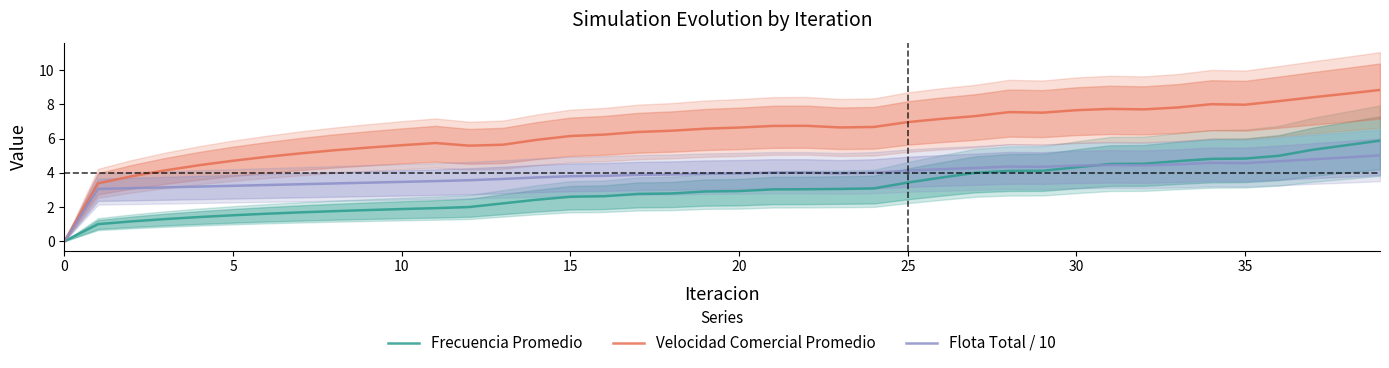

Where does the Frecuencia Promedio series first go above 2?

13